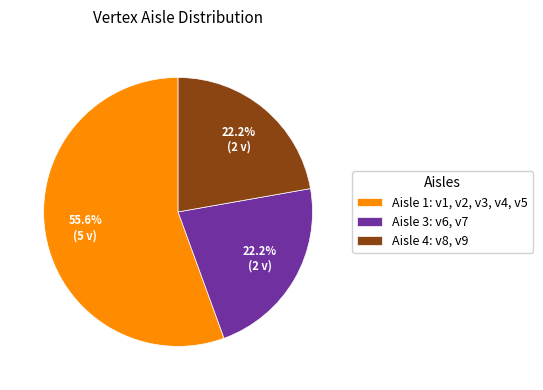

What is the majority slice?

Aisle 1: v1, v2, v3, v4, v5